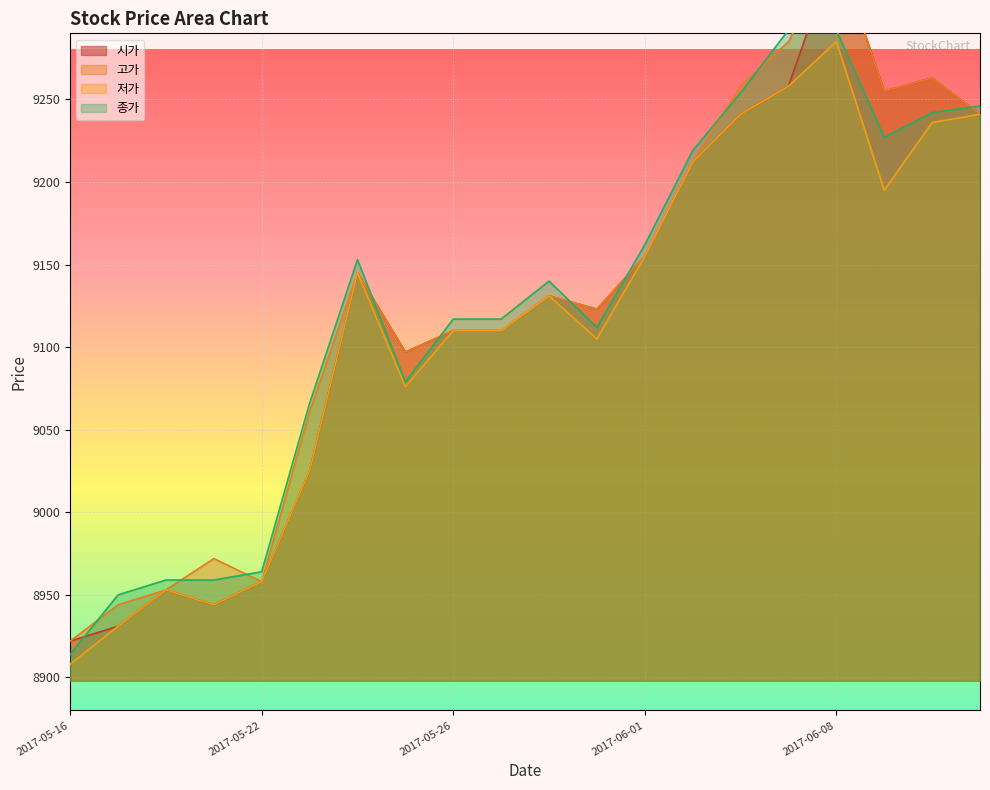

At which label does 저가 first exceed 9131?

2017-05-24